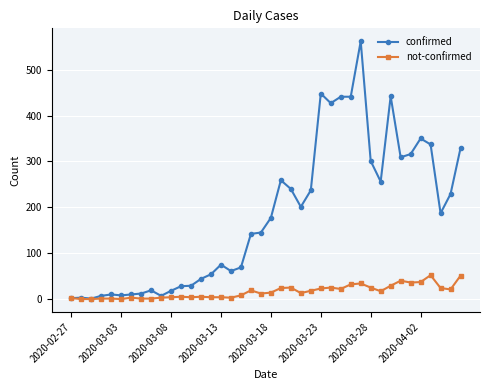

Which series has the largest total across all categories?

confirmed